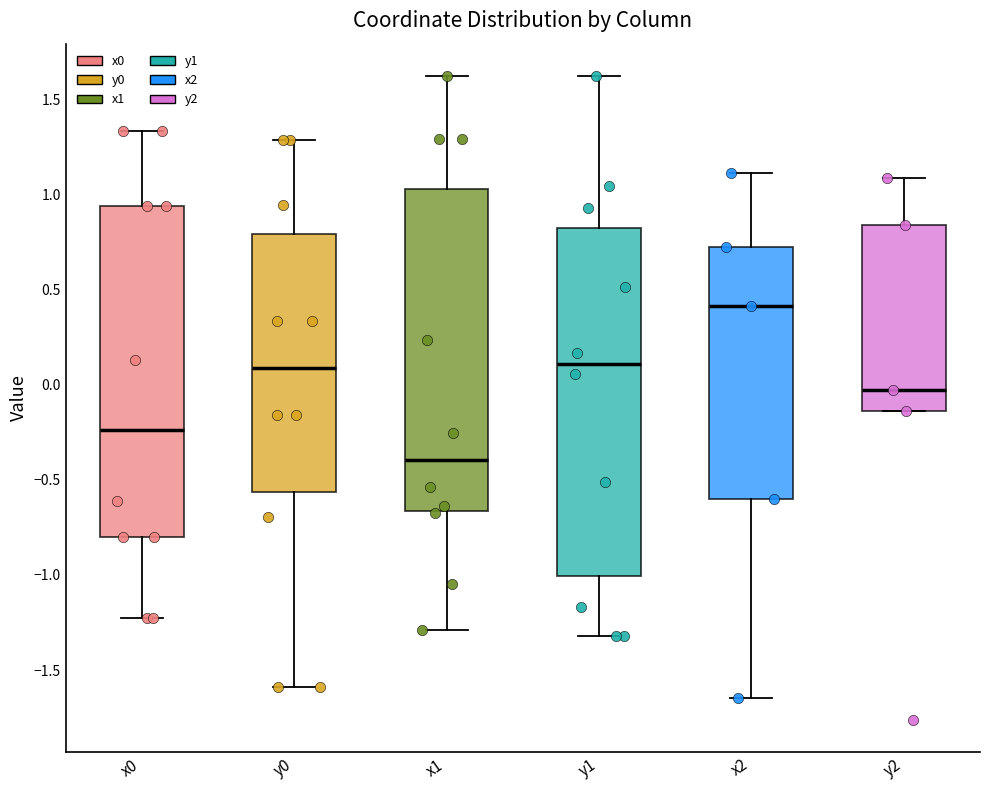

Comparing the boxes themselves (not the whiskers), which one is the tallest?

y1